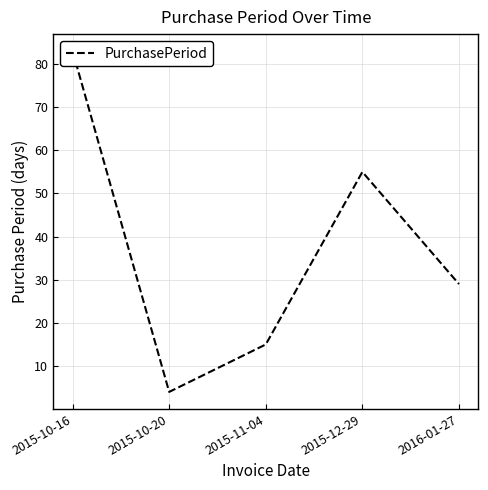

At which label is the value closest to 43?

2015-12-29